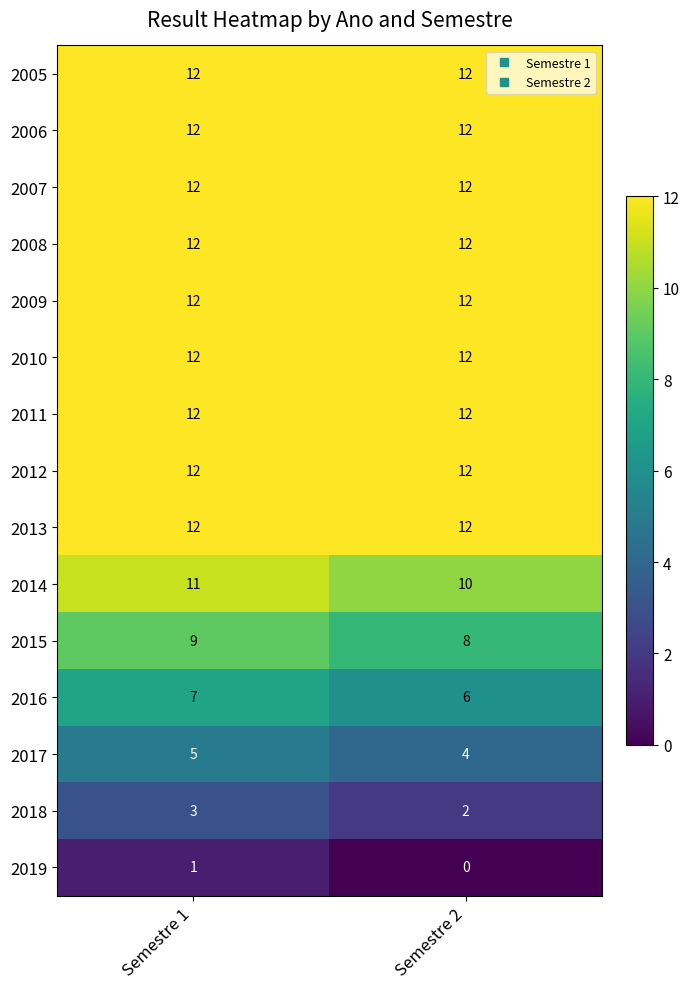

The 2005 series shows 17 at Semestre 2. True or false?

False